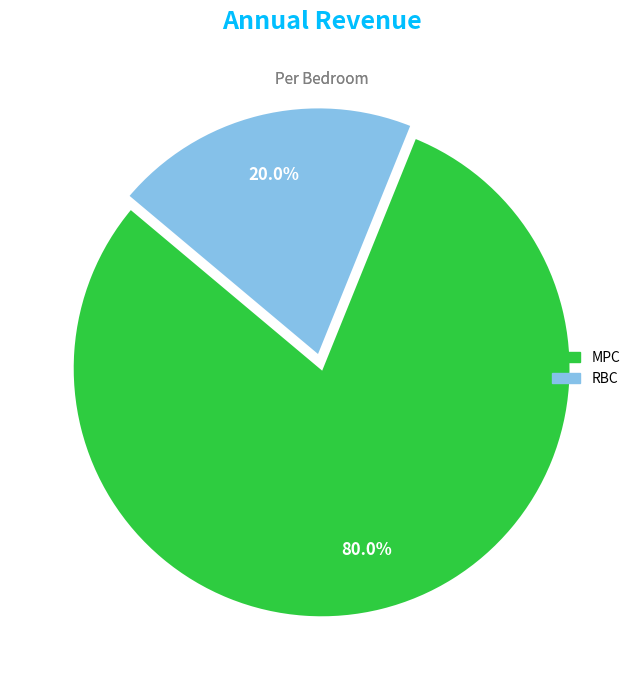

To the nearest percent, what is the average slice percentage?

50%